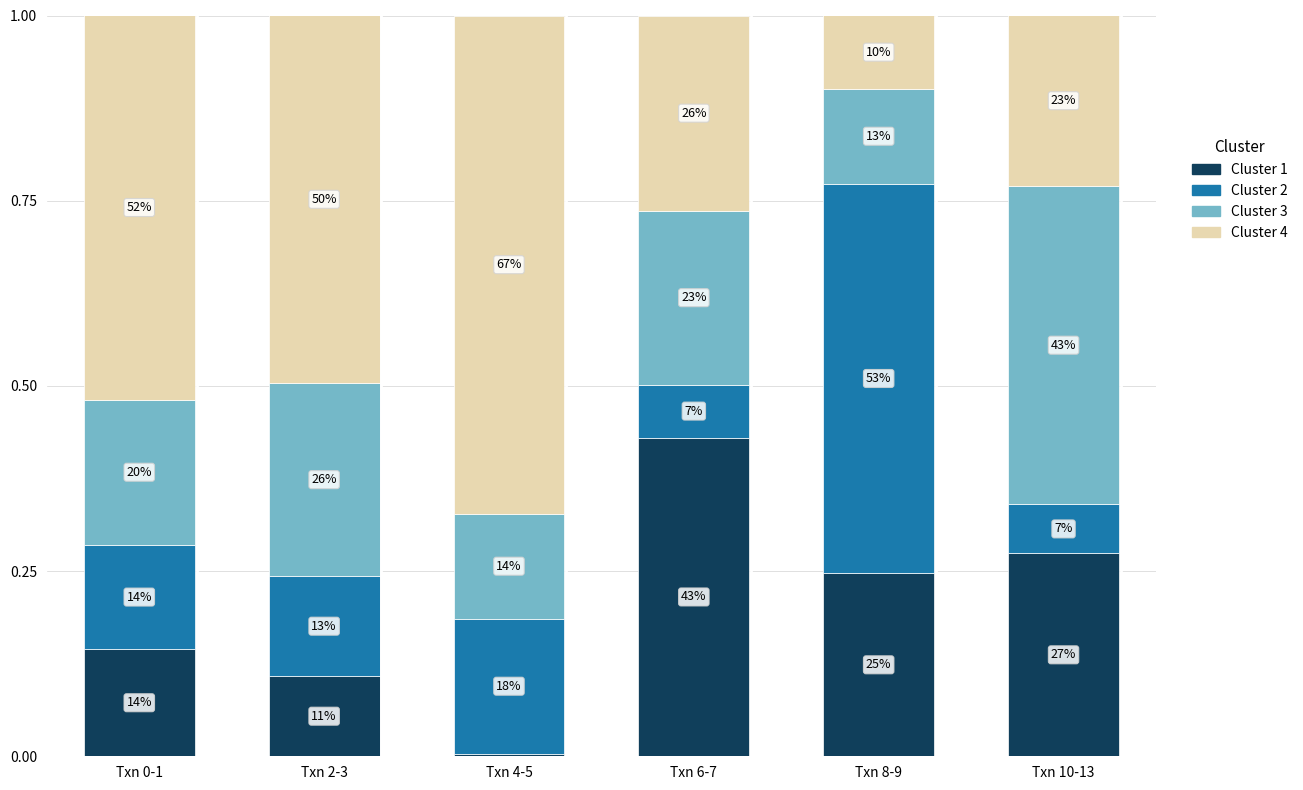

Are the bars grouped side by side (vs. stacked)?

No